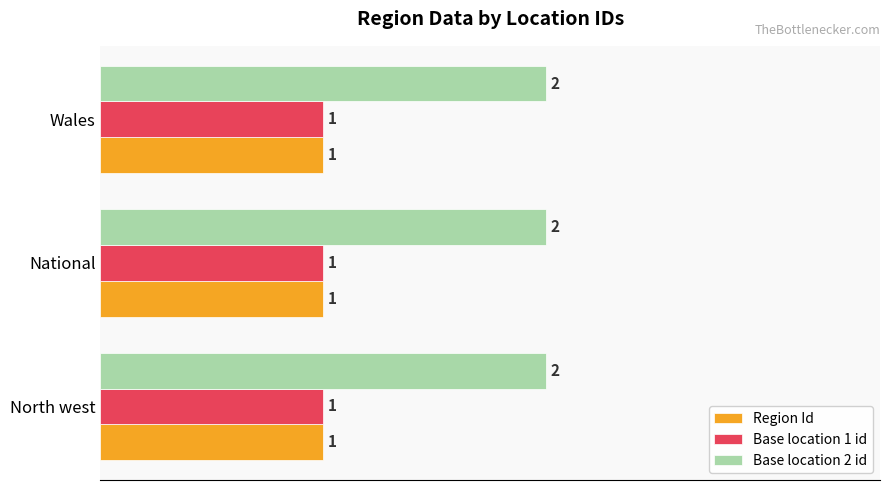

Which series has the largest total across all categories?

Base location 2 id